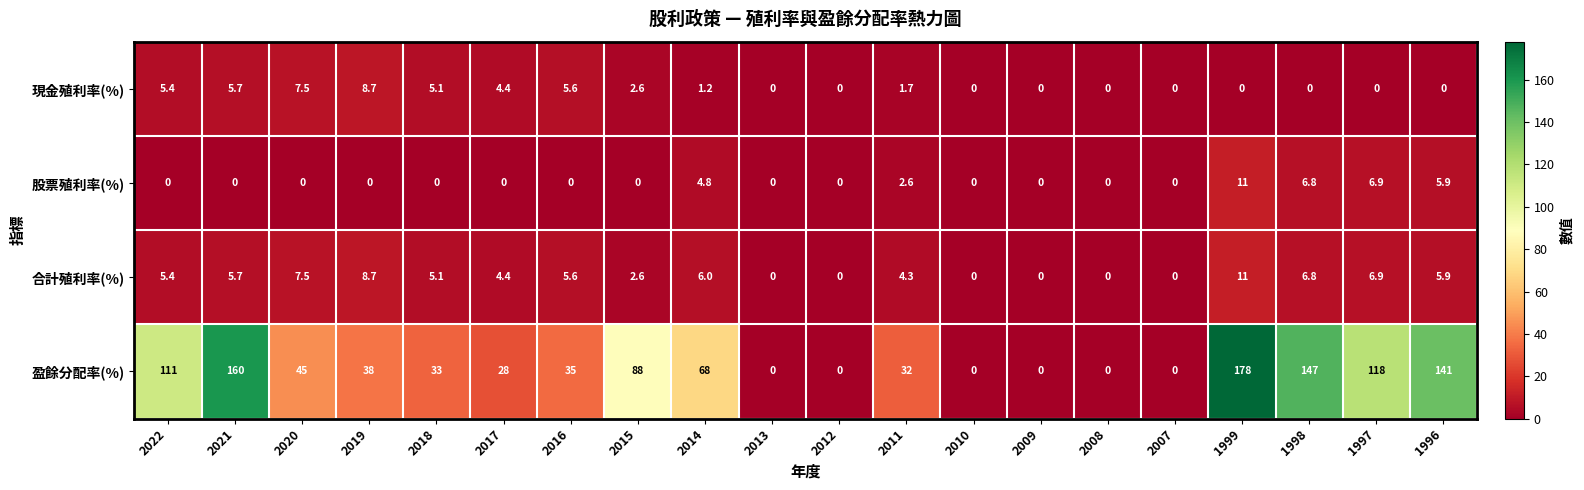

What is the difference between the 合計殖利率(%) values at 2010 and 2015?

2.6